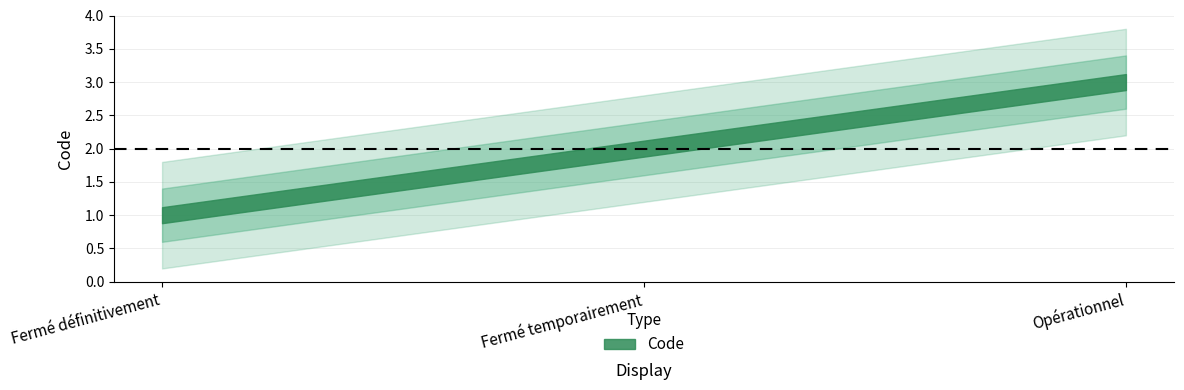

What is the change in value from Fermé définitivement to Opérationnel?

+2